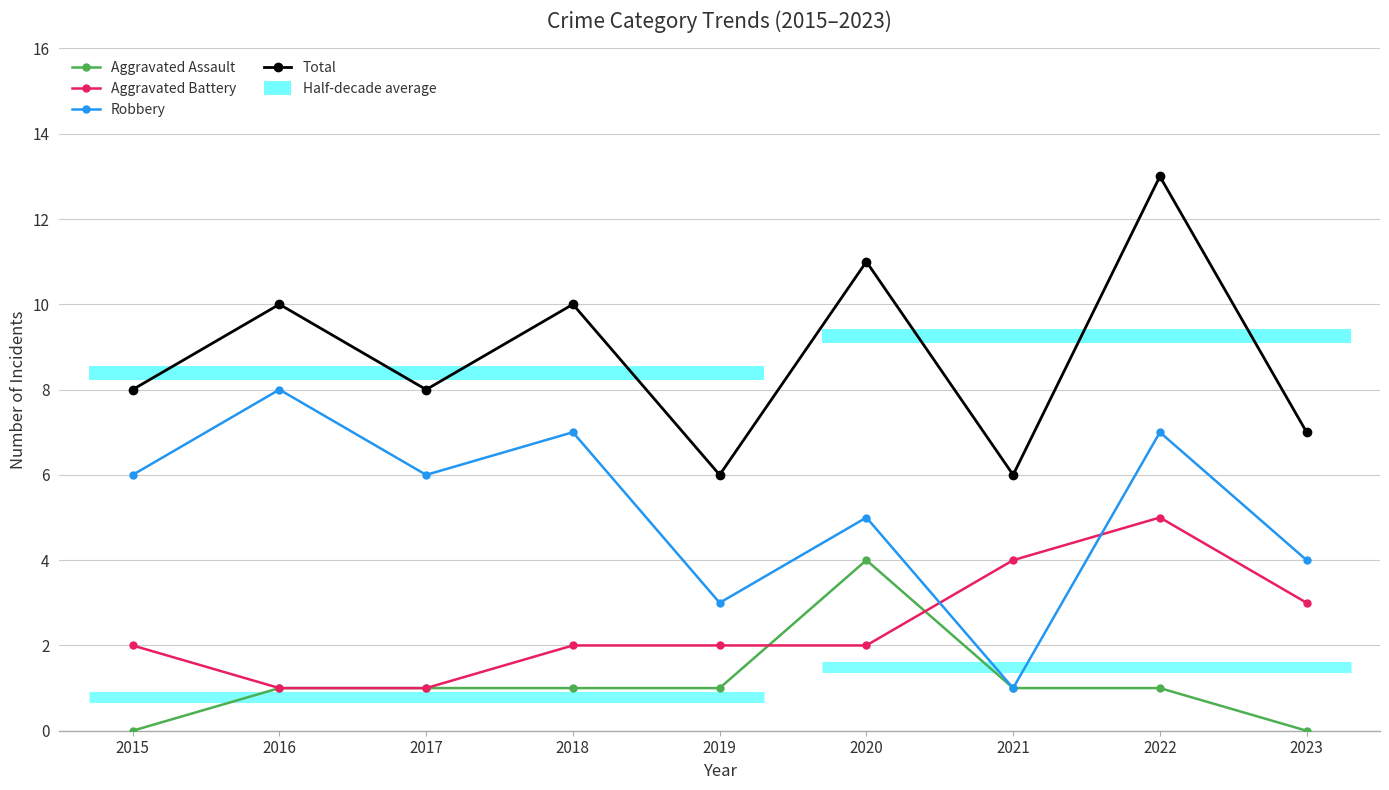

At which category does Aggravated Assault reach its first local peak?

2020